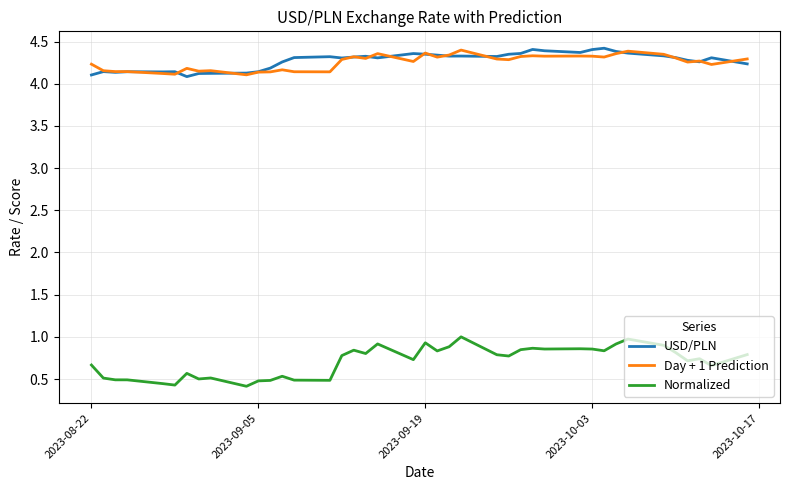

Which series has the largest range (max minus min)?

Normalized